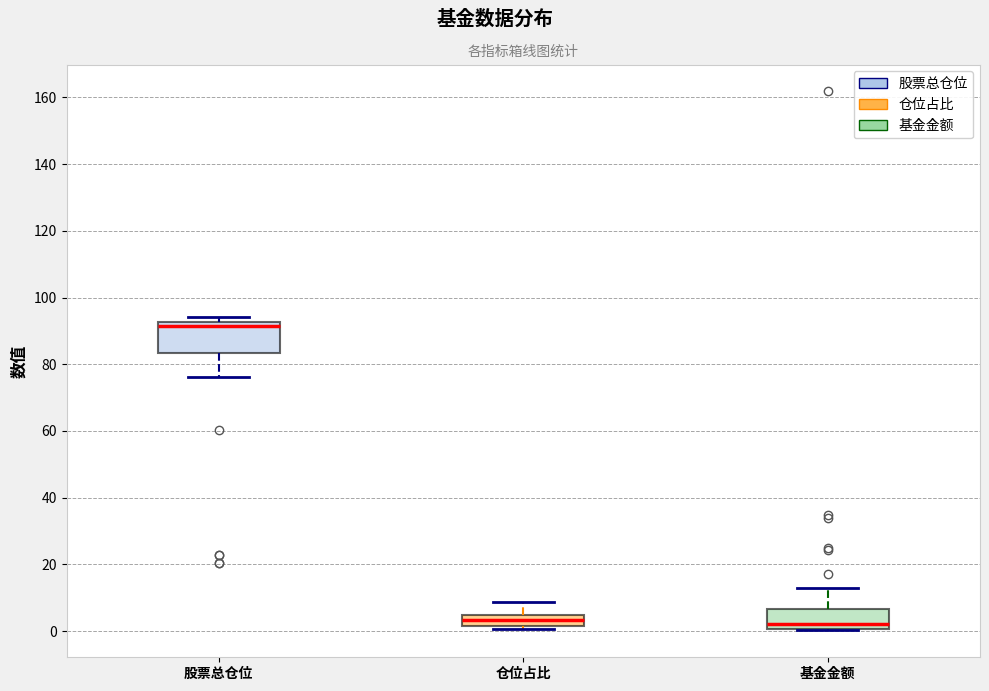

Where is the upper edge of the box for 仓位占比 on the y-axis? The values are not printed on the chart, so give them approximately, as read against the axis.

4